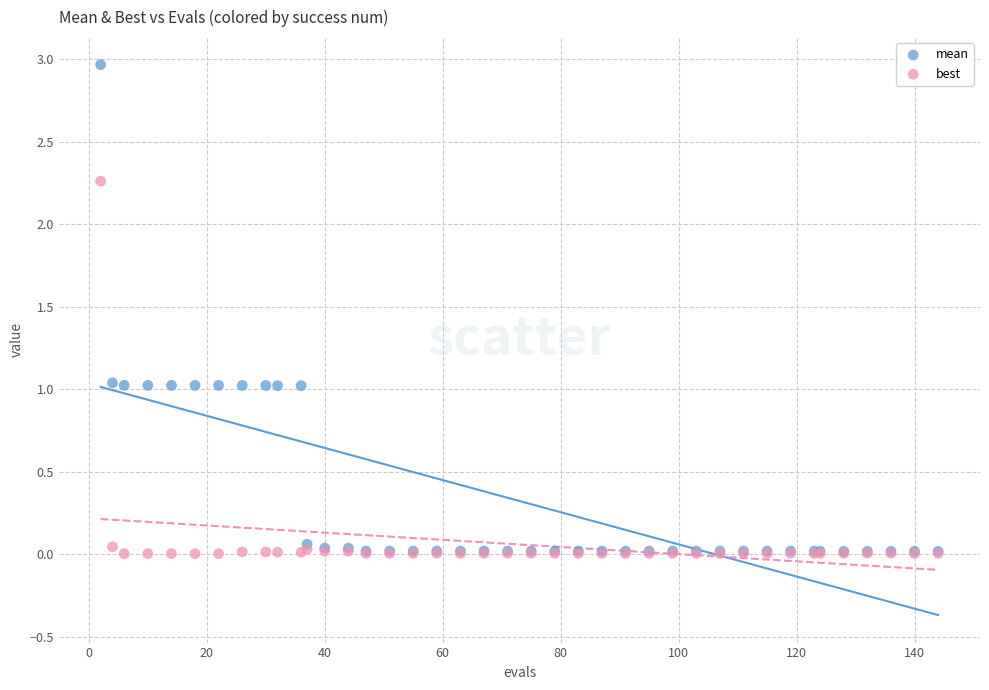

What are all the series names shown in the legend?

mean, best